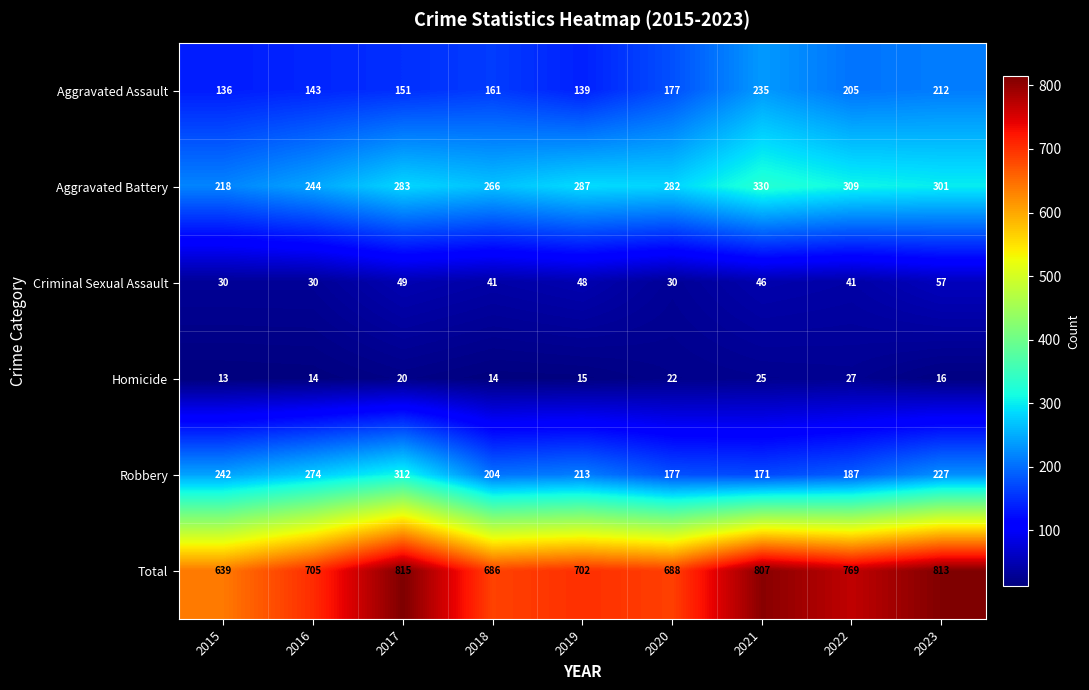

Which label corresponds to the smallest value in the chart?

2015